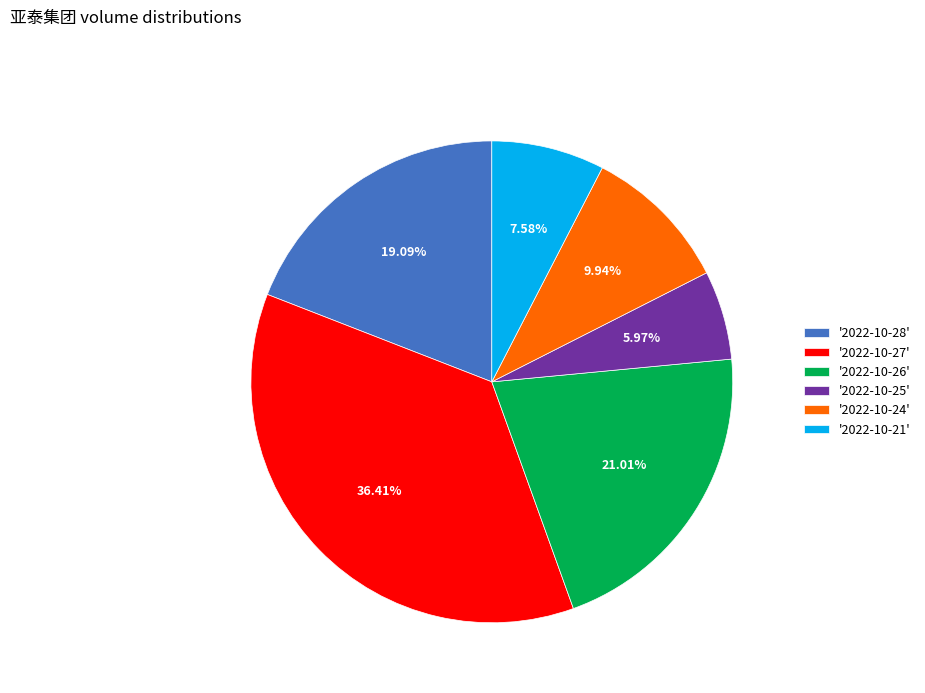

Rank the categories by value from highest to lowest.

'2022-10-27', '2022-10-26', '2022-10-28', '2022-10-24', '2022-10-21', '2022-10-25'